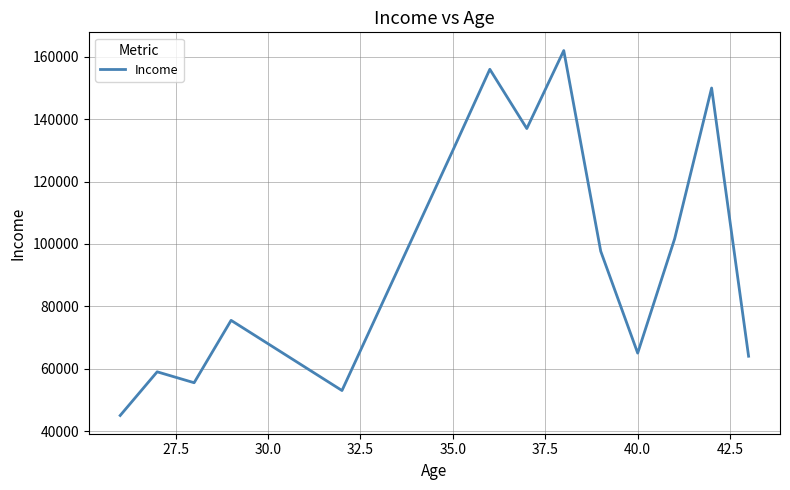

What is the smallest value displayed?

45000.0